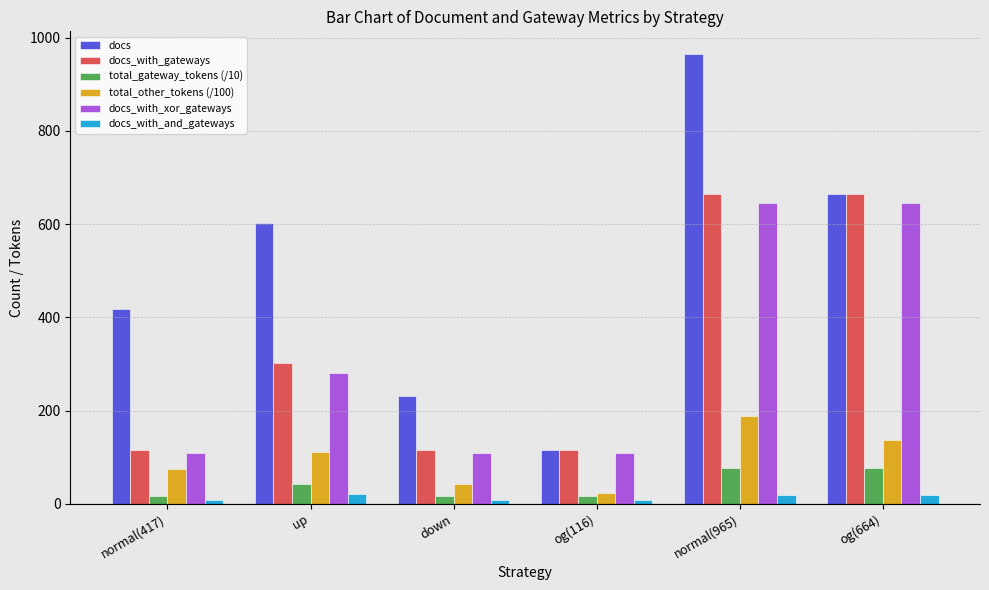

What is the difference between the maximum and minimum values in the docs series?

849.0